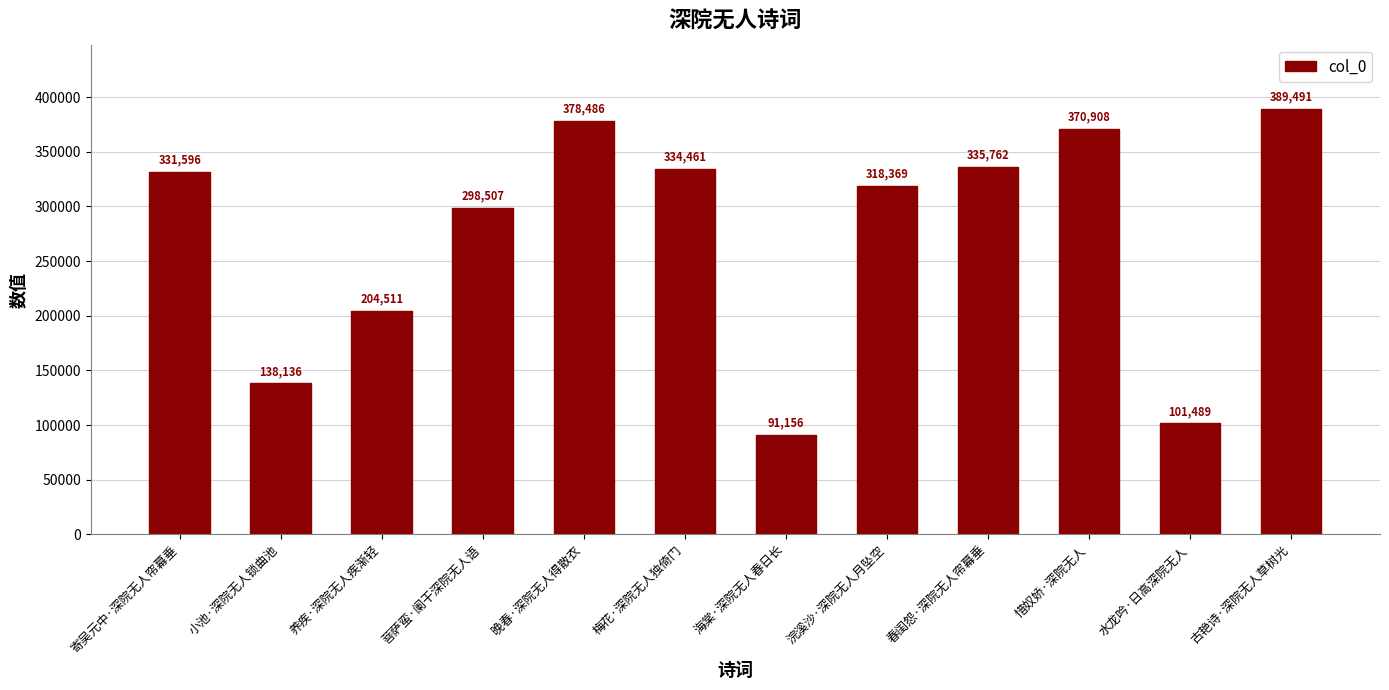

Rank the categories by value from highest to lowest.

古艳诗·深院无人草树光, 晚春·深院无人得散衣, 惜奴娇·深院无人, 春闺怨·深院无人帘幕垂, 梅花·深院无人独倚门, 寄吴元中·深院无人帘幕垂, 浣溪沙·深院无人月坠空, 菩萨蛮·阑干深院无人语, 养疾·深院无人疾渐轻, 小池·深院无人锁曲池, 水龙吟·日高深院无人, 海棠·深院无人春日长